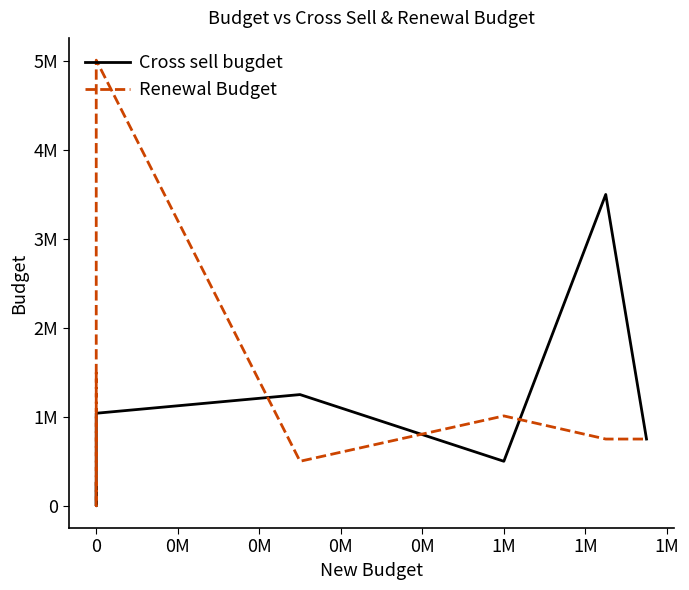

Is the value of Cross sell bugdet at 1M greater than the value of Renewal Budget at 0M?

Yes